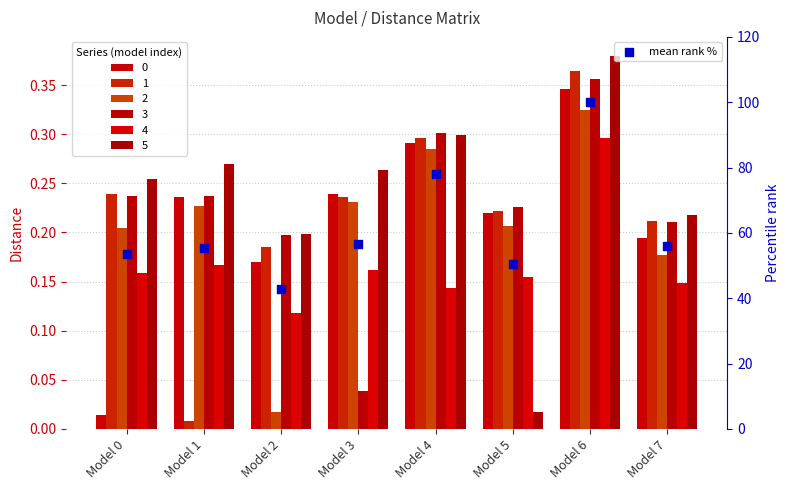

What is the change in value from Model 0 to Model 1?

+1.8